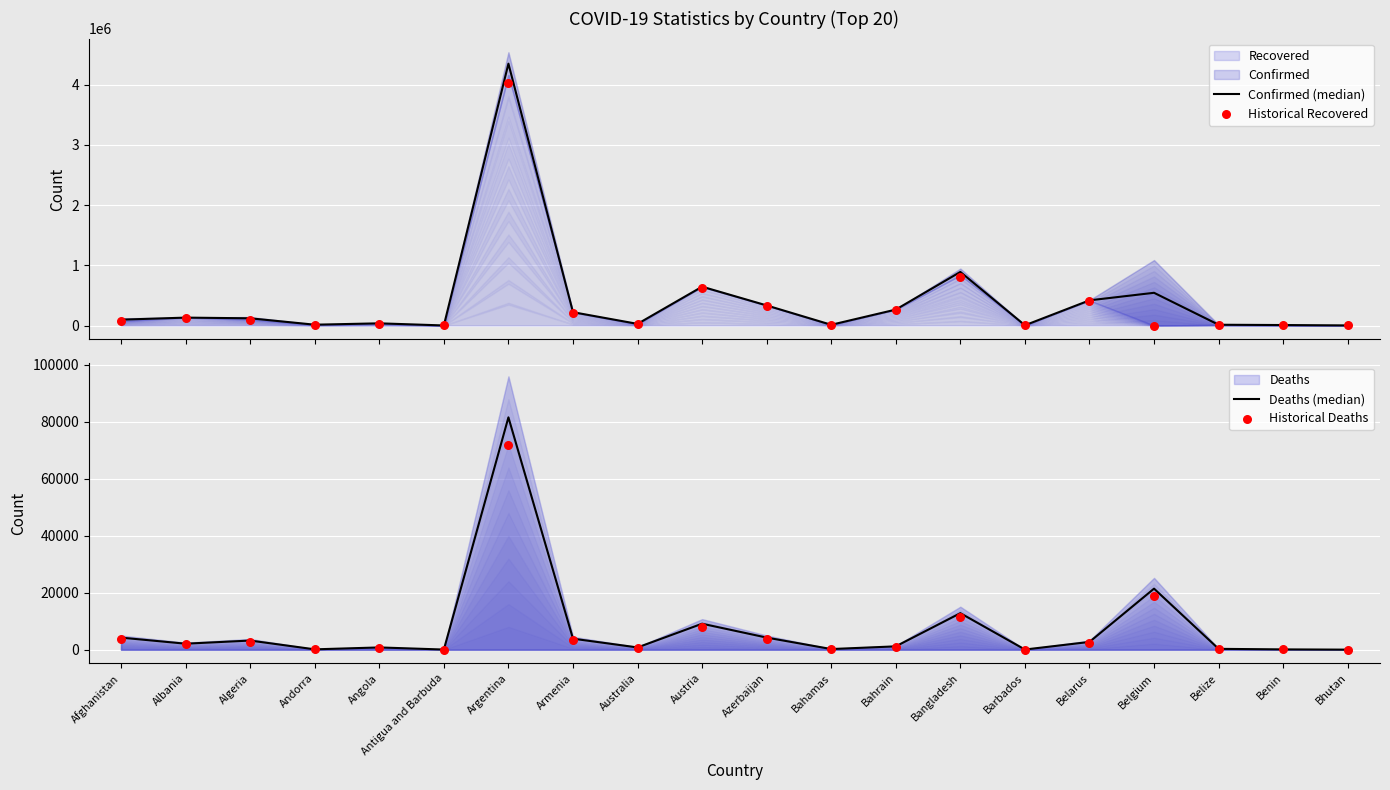

Which series reaches the minimum Y coordinate?

Historical Recovered